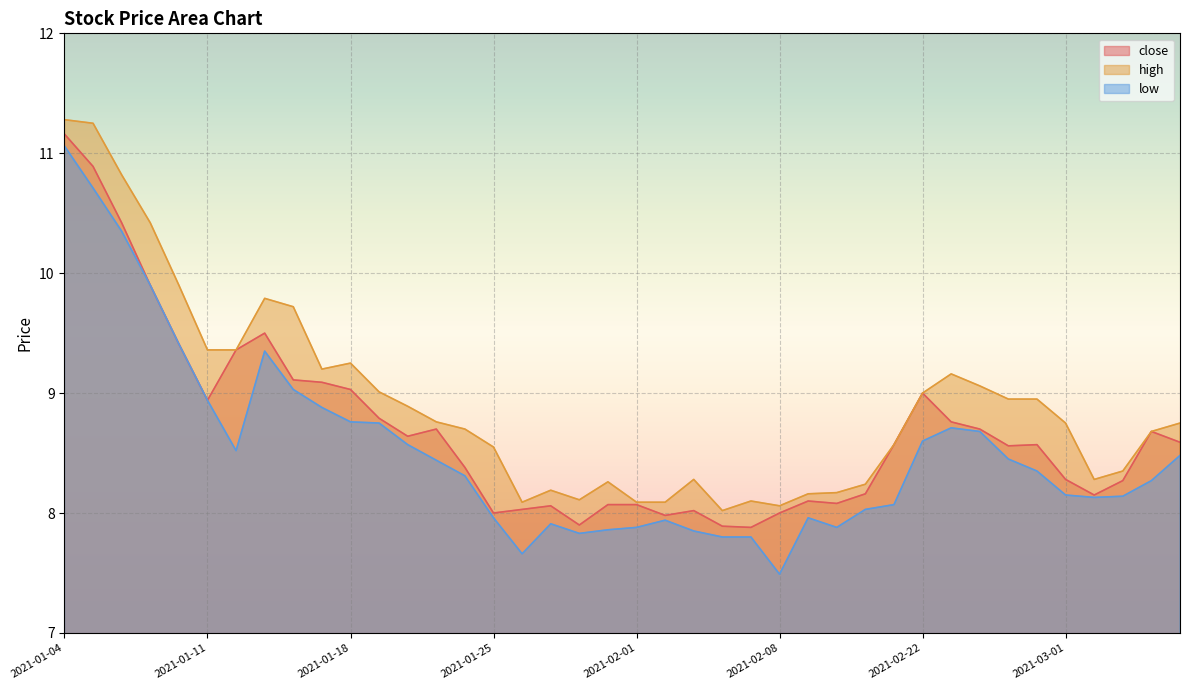

Reading right to left, what are all the values shown in this chart?

close: 2021-03-05=8.6	2021-03-04=8.7	2021-03-03=8.3	2021-03-02=8.2	2021-03-01=8.3	2021-02-26=8.6	2021-02-25=8.6	2021-02-24=8.7	2021-02-23=8.8	2021-02-22=9.0	2021-02-19=8.6	2021-02-18=8.2	2021-02-10=8.1	2021-02-09=8.1	2021-02-08=8.0	2021-02-05=7.9	2021-02-04=7.9	2021-02-03=8.0	2021-02-02=8.0	2021-02-01=8.1	2021-01-29=8.1	2021-01-28=7.9	2021-01-27=8.1	2021-01-26=8.0	2021-01-25=8.0	2021-01-22=8.4	2021-01-21=8.7	2021-01-20=8.6	2021-01-19=8.8	2021-01-18=9.0	2021-01-15=9.1	2021-01-14=9.1	2021-01-13=9.5	2021-01-12=9.4	2021-01-11=8.9	2021-01-08=9.4	2021-01-07=9.9	2021-01-06=10.4	2021-01-05=10.9	2021-01-04=11.2
high: 2021-03-05=8.8	2021-03-04=8.7	2021-03-03=8.3	2021-03-02=8.3	2021-03-01=8.8	2021-02-26=8.9	2021-02-25=8.9	2021-02-24=9.1	2021-02-23=9.2	2021-02-22=9.0	2021-02-19=8.6	2021-02-18=8.2	2021-02-10=8.2	2021-02-09=8.2	2021-02-08=8.1	2021-02-05=8.1	2021-02-04=8.0	2021-02-03=8.3	2021-02-02=8.1	2021-02-01=8.1	2021-01-29=8.3	2021-01-28=8.1	2021-01-27=8.2	2021-01-26=8.1	2021-01-25=8.6	2021-01-22=8.7	2021-01-21=8.8	2021-01-20=8.9	2021-01-19=9.0	2021-01-18=9.2	2021-01-15=9.2	2021-01-14=9.7	2021-01-13=9.8	2021-01-12=9.4	2021-01-11=9.4	2021-01-08=9.9	2021-01-07=10.4	2021-01-06=10.8	2021-01-05=11.2	2021-01-04=11.3
low: 2021-03-05=8.5	2021-03-04=8.3	2021-03-03=8.1	2021-03-02=8.1	2021-03-01=8.2	2021-02-26=8.3	2021-02-25=8.4	2021-02-24=8.7	2021-02-23=8.7	2021-02-22=8.6	2021-02-19=8.1	2021-02-18=8.0	2021-02-10=7.9	2021-02-09=8.0	2021-02-08=7.5	2021-02-05=7.8	2021-02-04=7.8	2021-02-03=7.8	2021-02-02=7.9	2021-02-01=7.9	2021-01-29=7.9	2021-01-28=7.8	2021-01-27=7.9	2021-01-26=7.7	2021-01-25=8.0	2021-01-22=8.3	2021-01-21=8.4	2021-01-20=8.6	2021-01-19=8.8	2021-01-18=8.8	2021-01-15=8.9	2021-01-14=9.0	2021-01-13=9.3	2021-01-12=8.5	2021-01-11=8.9	2021-01-08=9.4	2021-01-07=9.9	2021-01-06=10.3	2021-01-05=10.7	2021-01-04=11.1